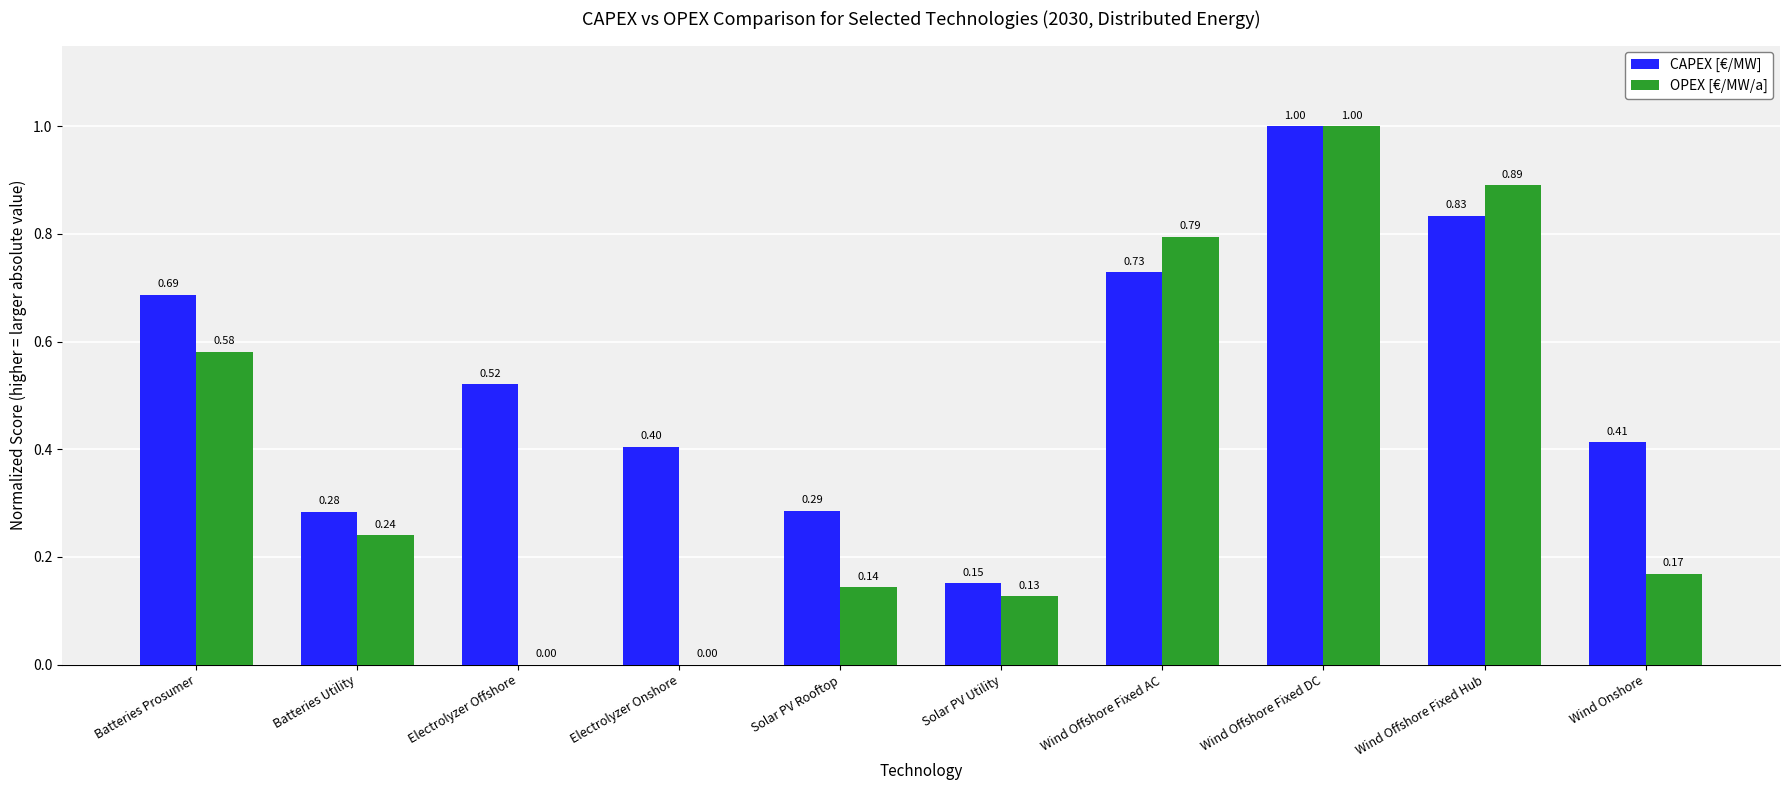

Which label corresponds to the largest value in the chart?

Wind Offshore Fixed DC